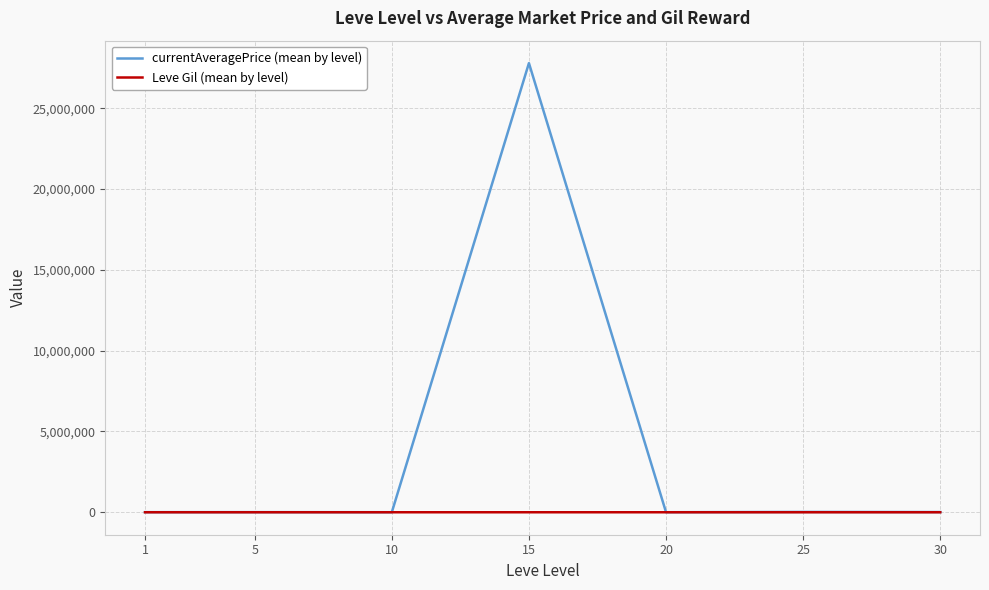

Where does the Leve Gil (mean by level) series first go above 388?

10